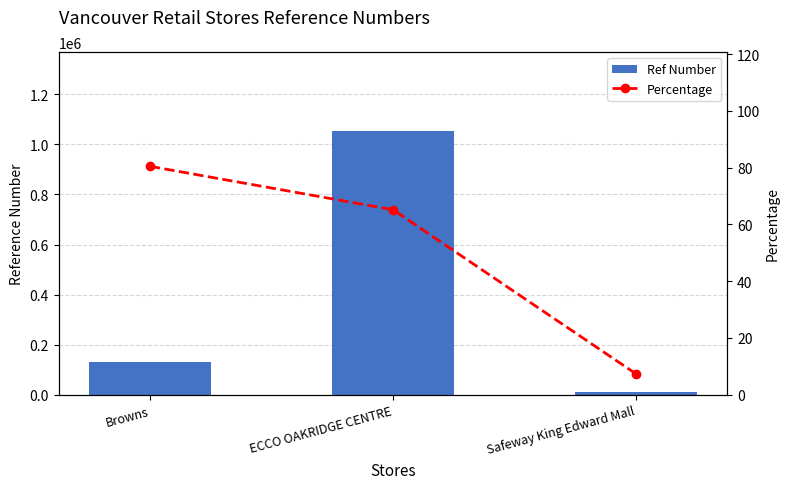

List the series in order of their overall mean, highest first.

Ref Number, Percentage